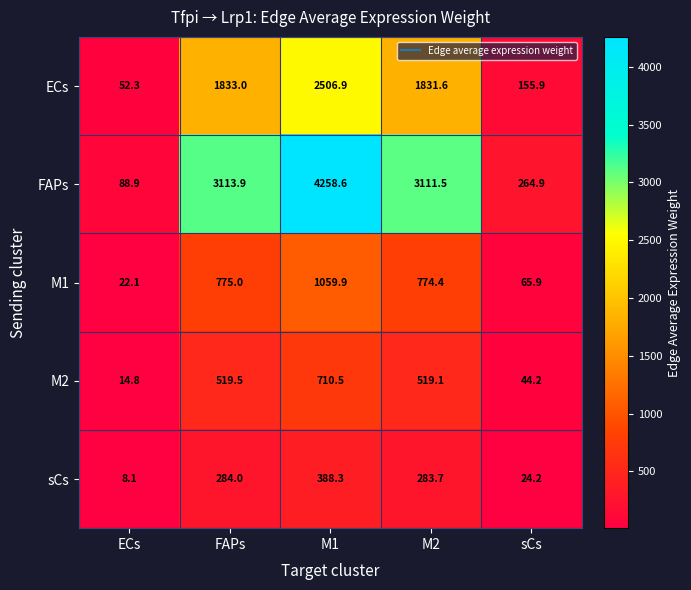

Which label corresponds to the smallest value in the chart?

ECs